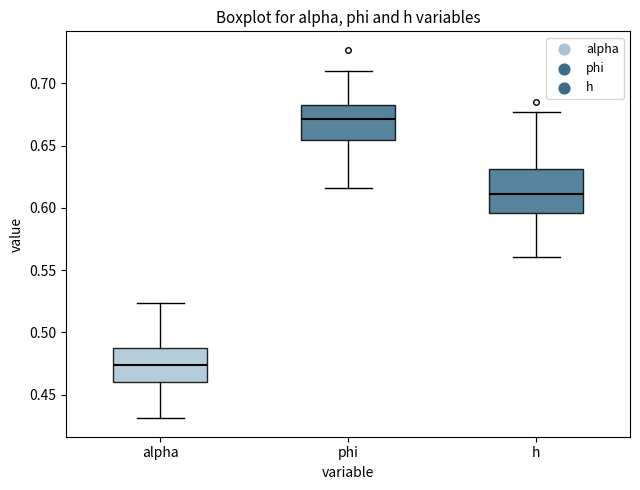

Where is the lower edge of the box for h on the y-axis? The values are not printed on the chart, so give them approximately, as read against the axis.

0.595